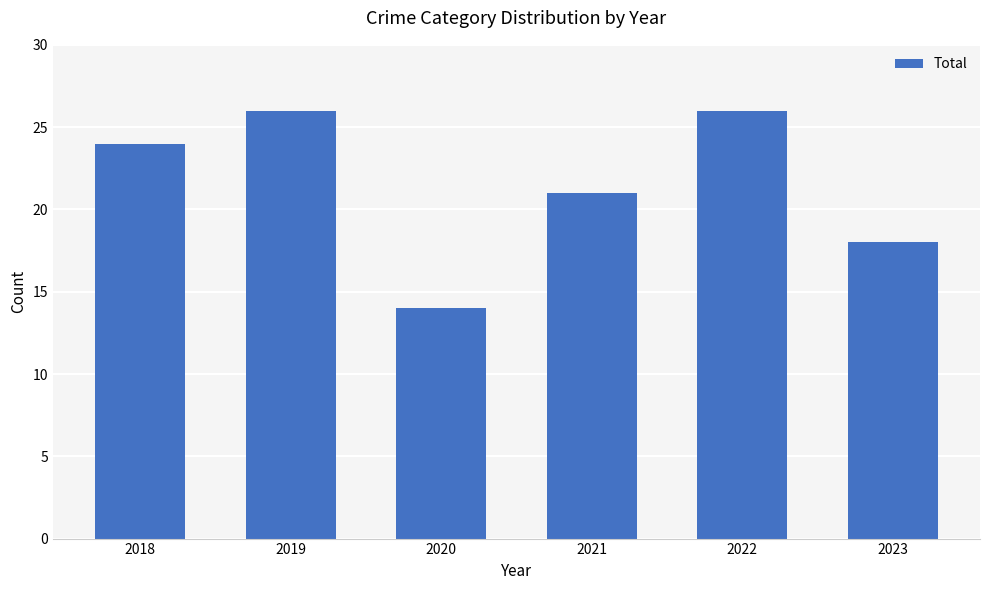

What is the change in value from 2022 to 2023?

-8